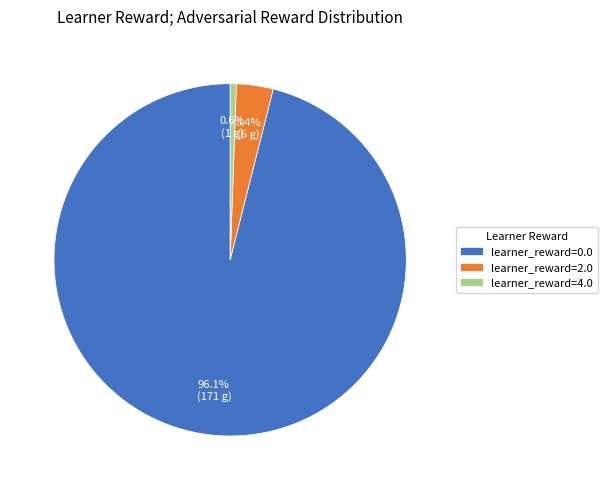

How much of the chart is everything except learner_reward=4.0?

99.4%